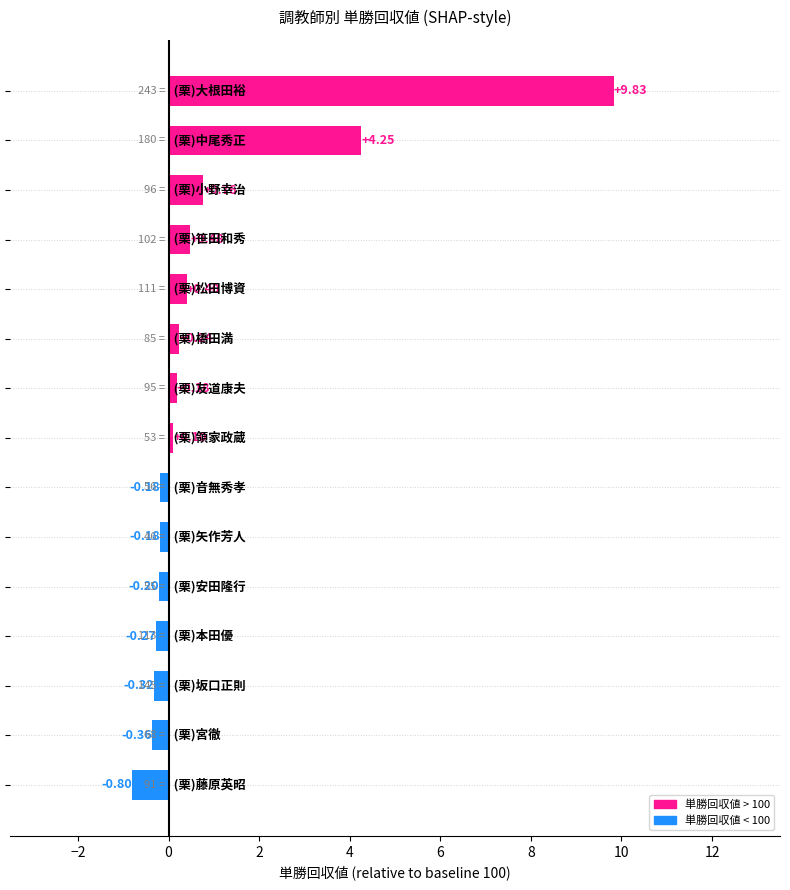

What is the sum of all values?

13.9